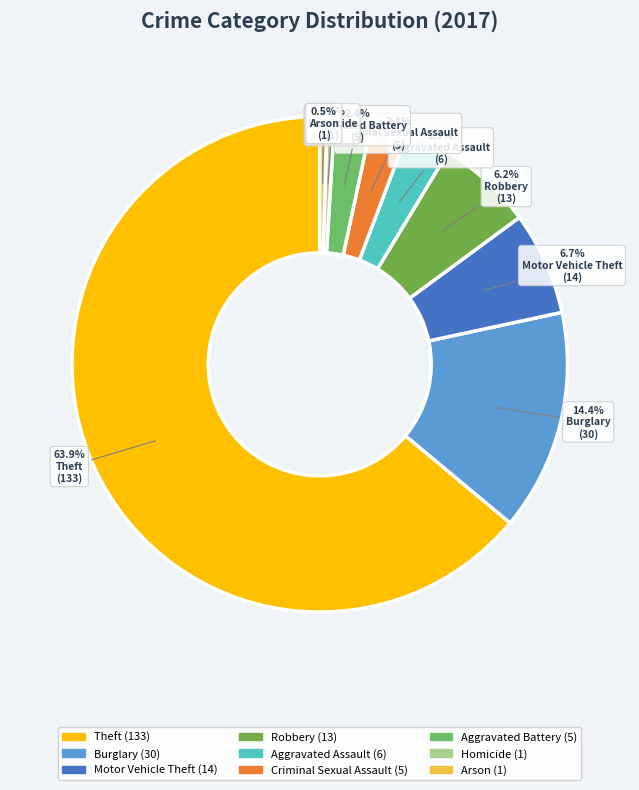

Count the number of slices in the pie.

9